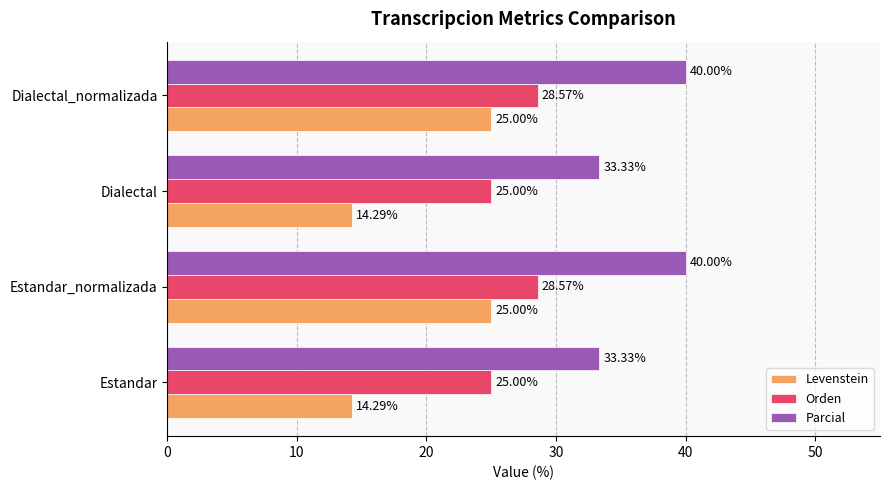

How many data points does each series have?

4